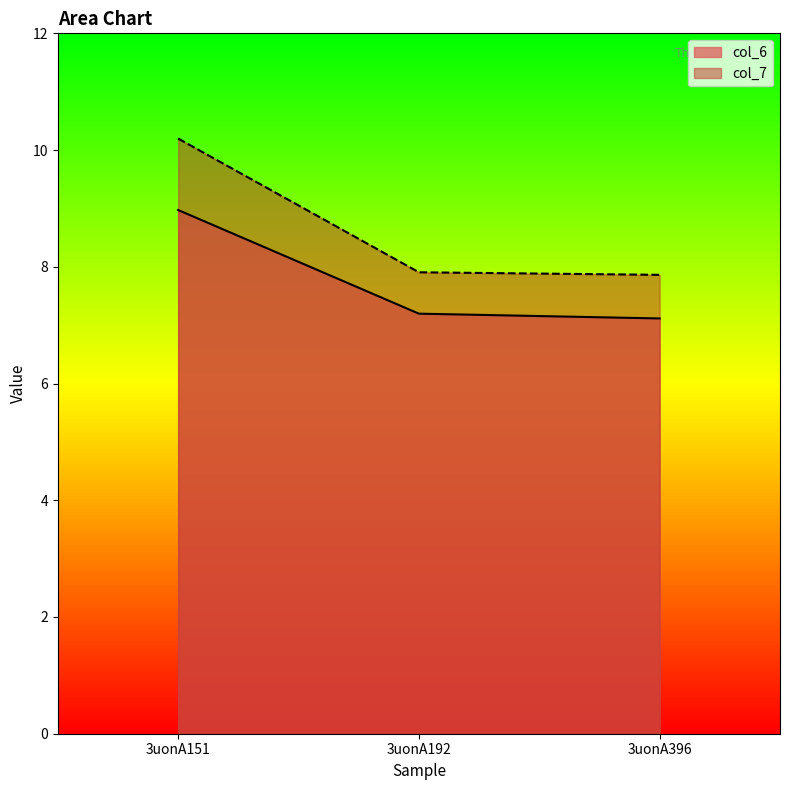

Where is col_7 nearest to the value 9?

3uonA192